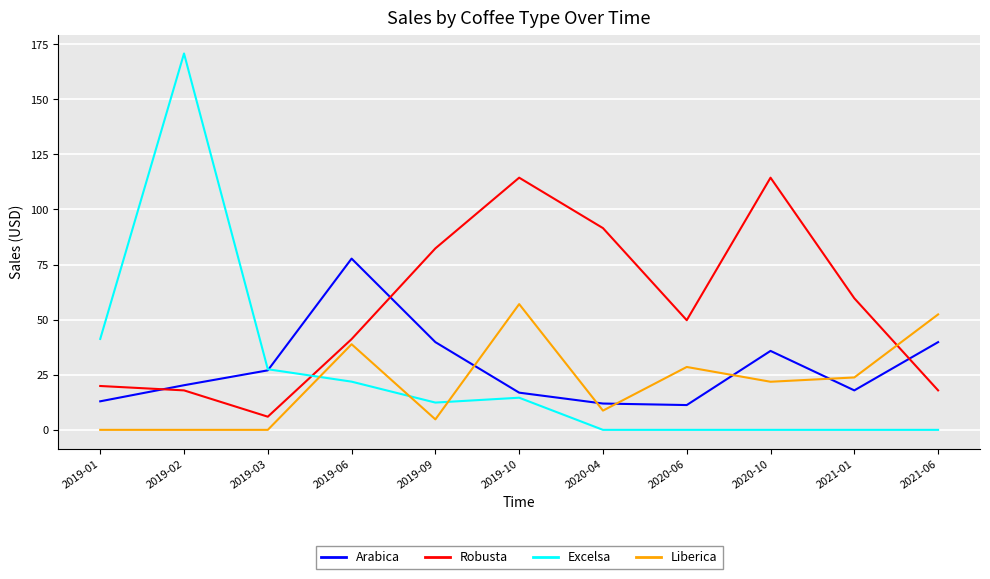

True or false: Arabica has a value of 16.9 at 2019-10.

True